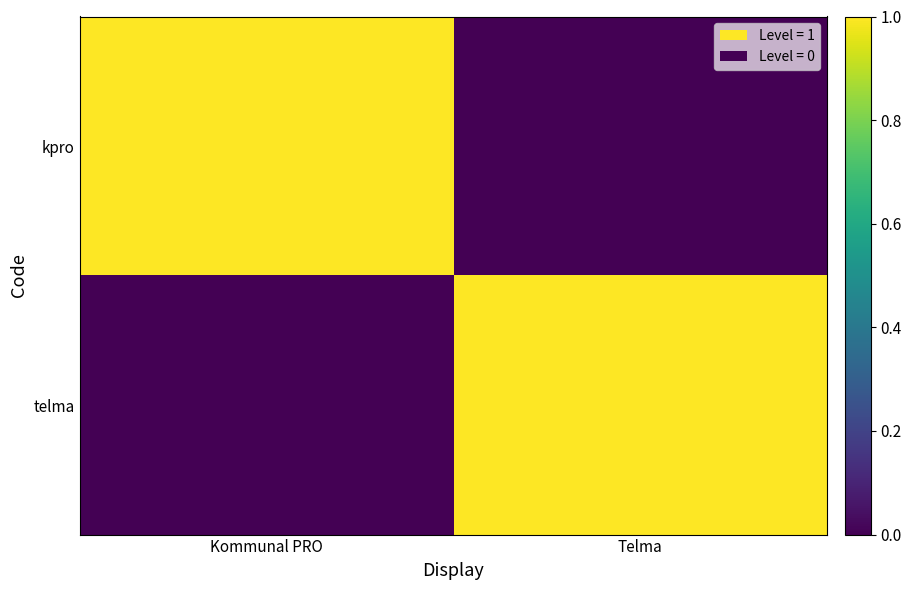

Rank the series at Telma from lowest to highest value.

kpro, telma